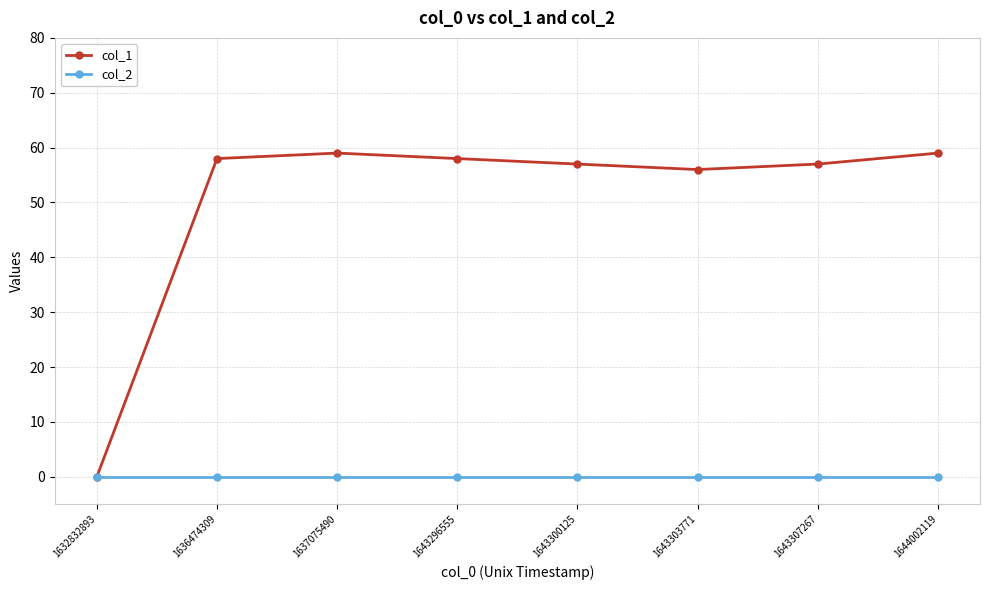

True or false: col_1 has more than 1 interior local peaks.

False